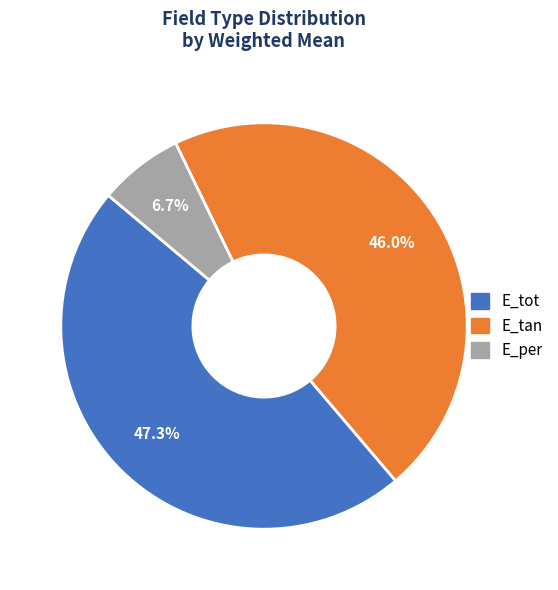

To the nearest percent, what is the difference between the largest and smallest slice percentages?

41%